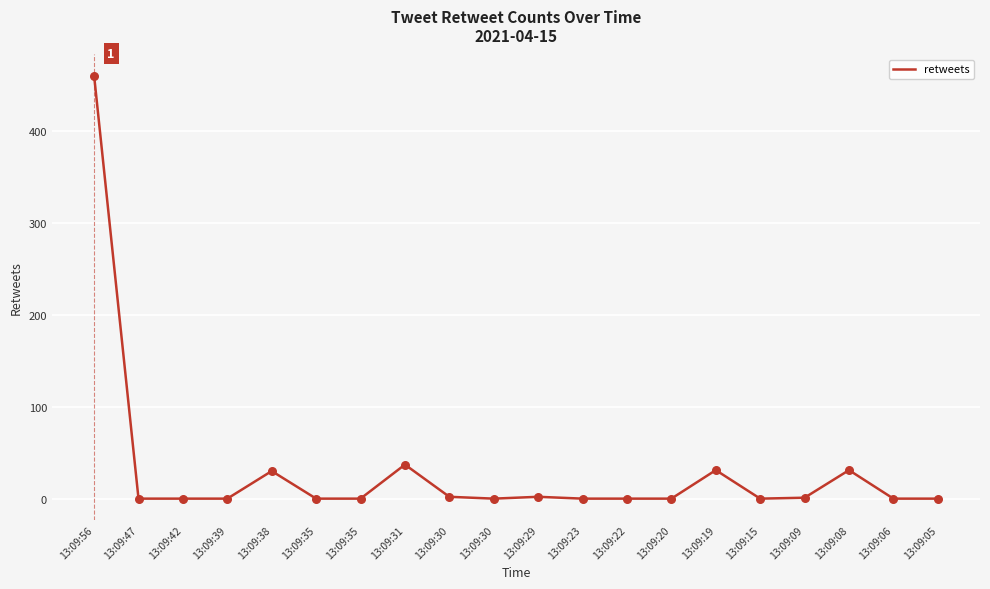

Between 13:09:08 and 13:09:19, which is larger?

13:09:08